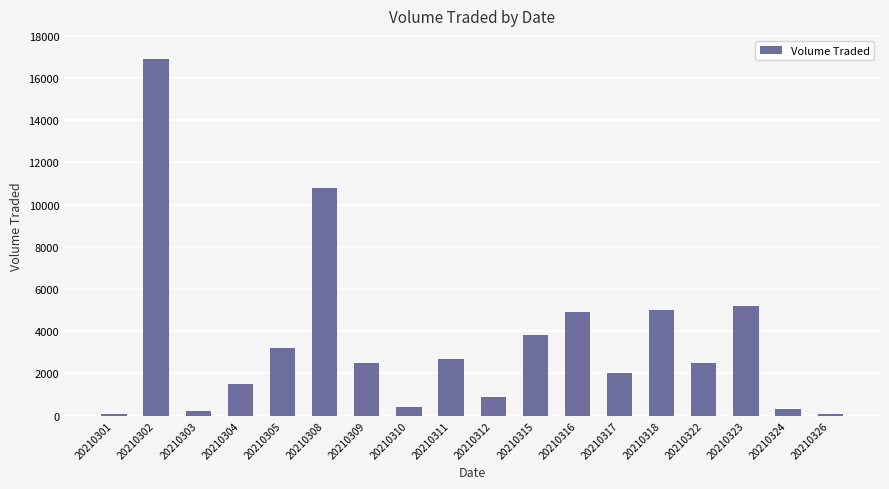

What is the greatest value displayed?

16900